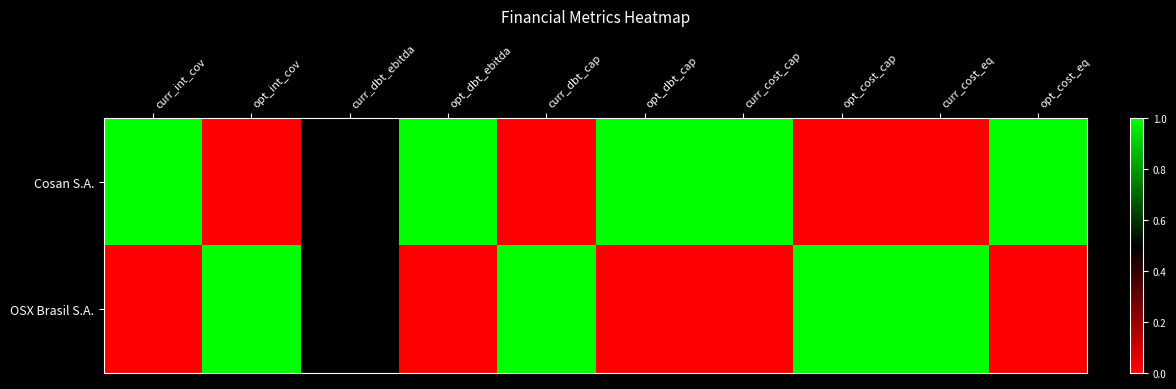

At which category is the sum across all series the highest?

curr_int_cov